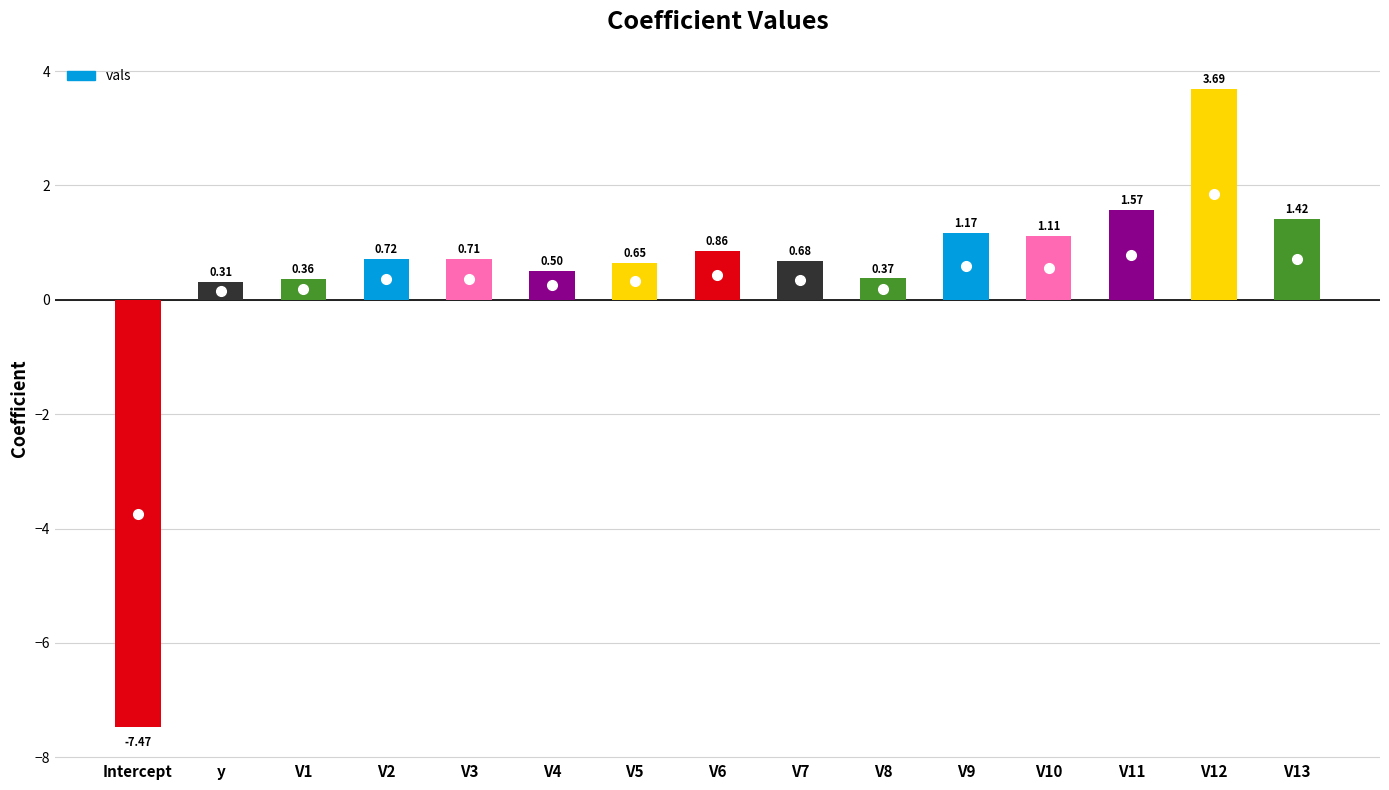

What is the minimum value shown in the chart?

-7.5